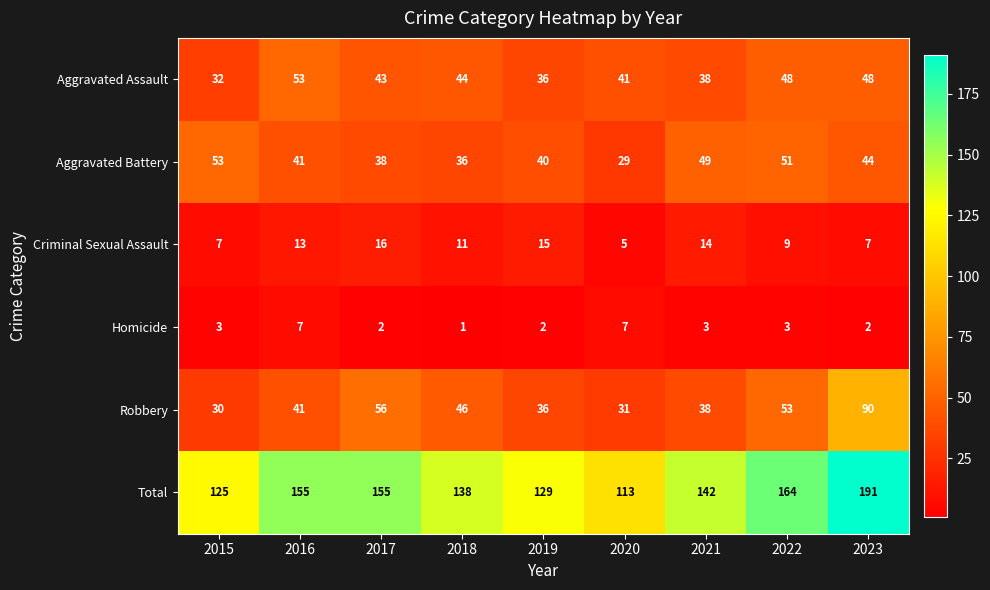

At 2018, list the series in order from smallest to largest.

Homicide, Criminal Sexual Assault, Aggravated Battery, Aggravated Assault, Robbery, Total